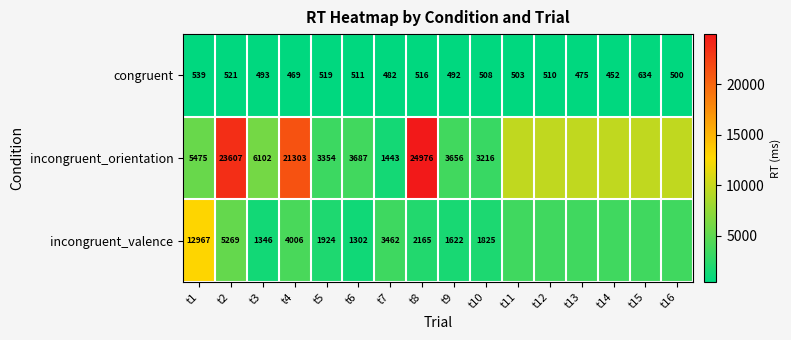

At which label is congruent closest to 543?

t1